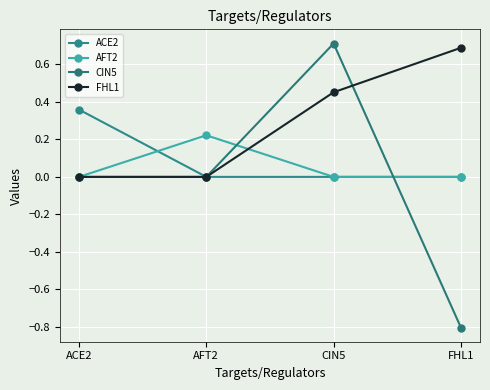

What is the label of the 1st point from the right?

FHL1